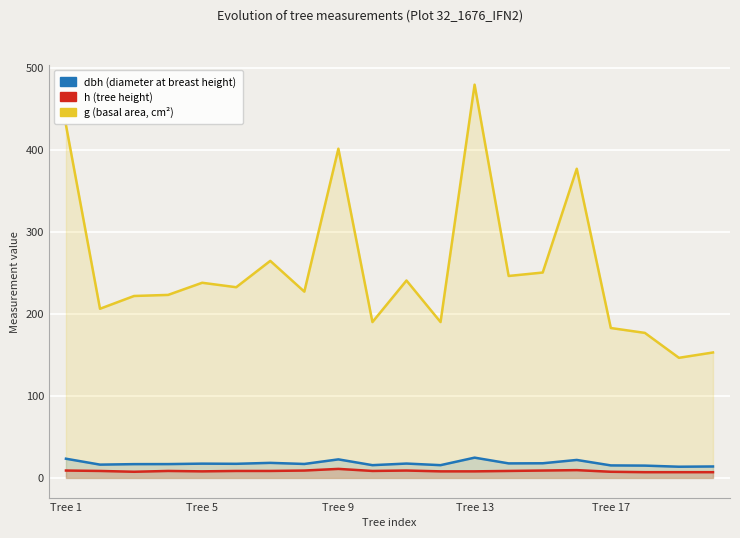

How many lines are shown in the chart?

3